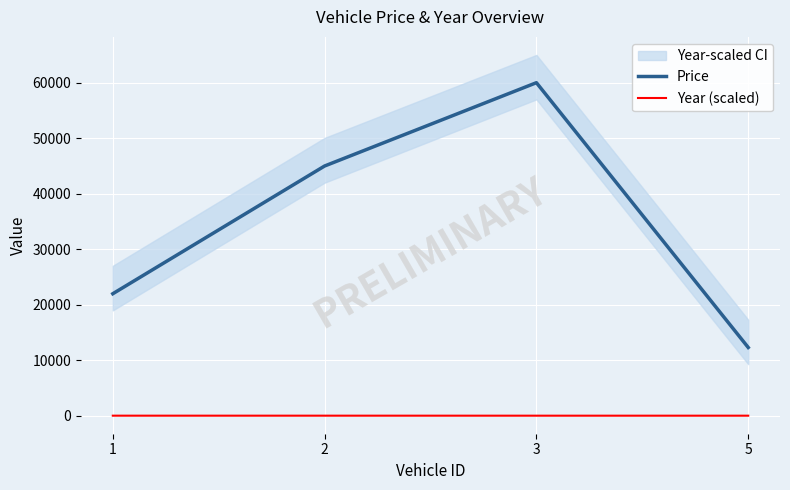

What is the maximum value shown in the chart?

60000